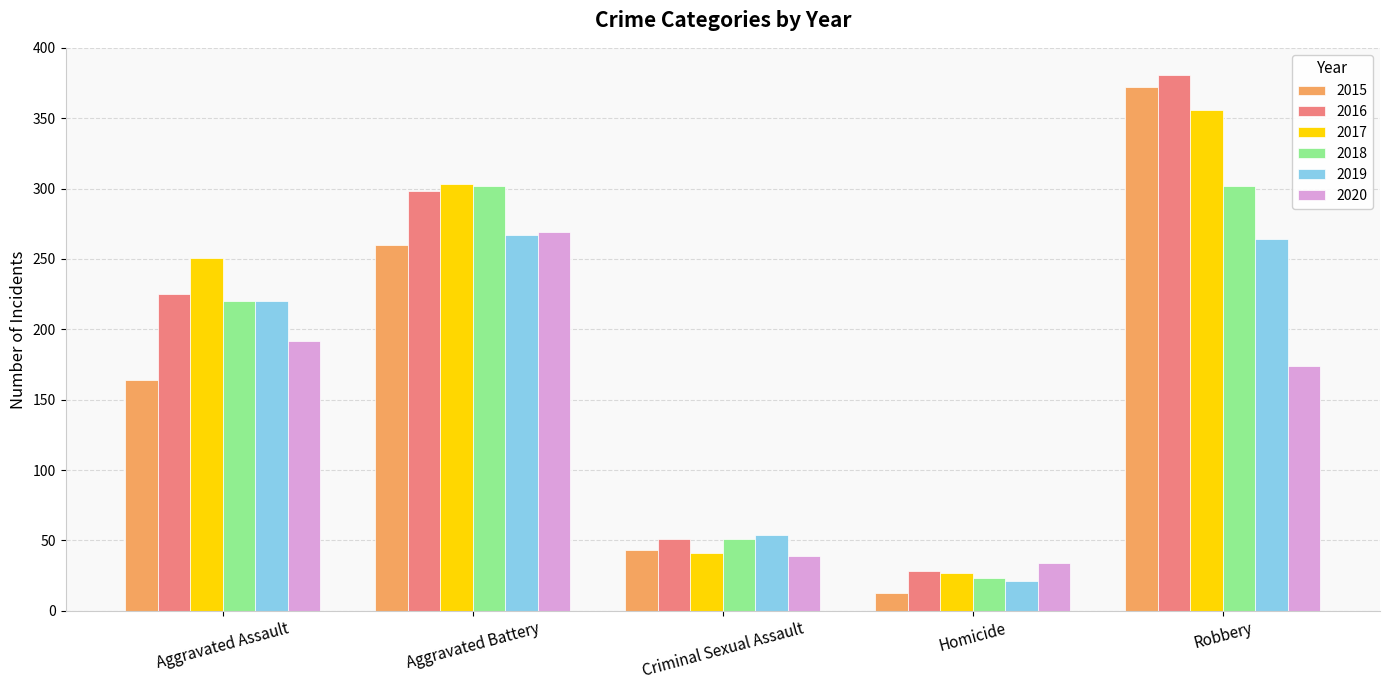

At which label does 2019 reach its minimum?

Homicide